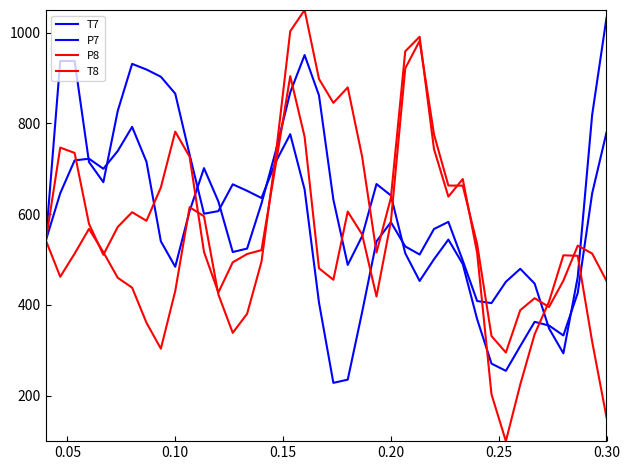

What is the difference between the maximum and minimum values in the P8 series?

686.6